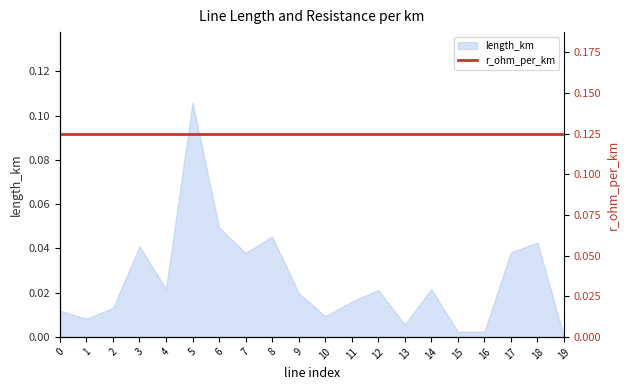

Is it true that the value at 16 is 0.0?

False